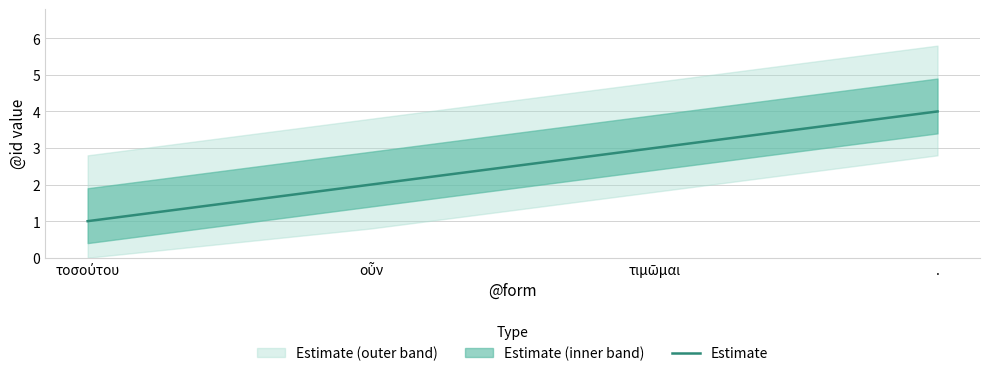

Reading left to right, transcribe all the data shown in this chart.

τοσούτου=1	οὖν=2	τιμῶμαι=3	.=4